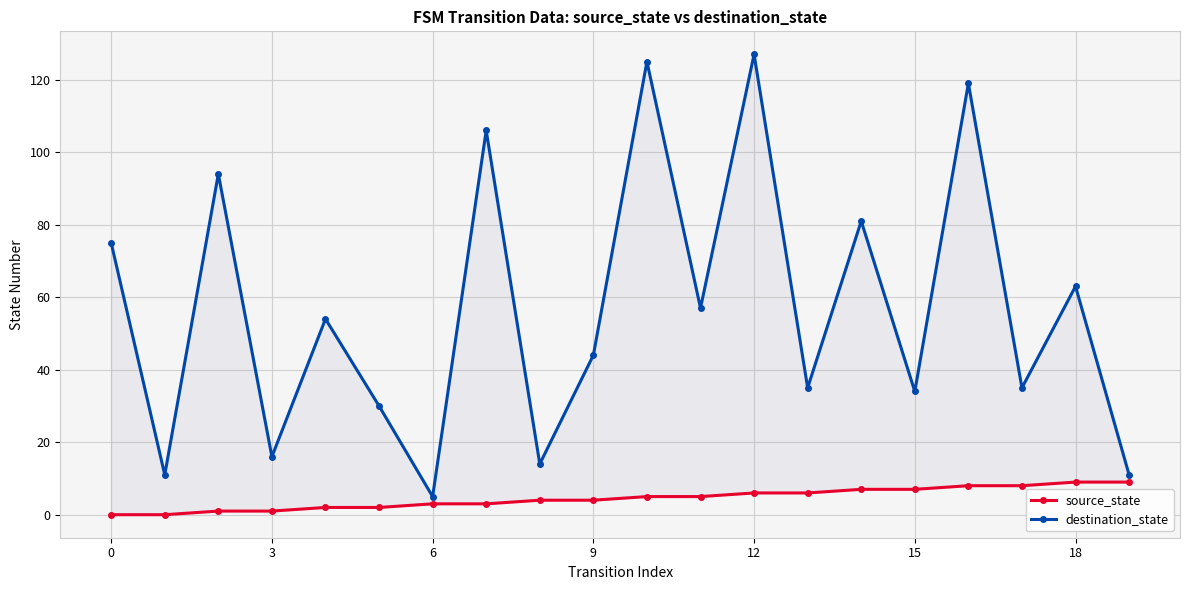

How many source_state values are between 2 and 7?

12